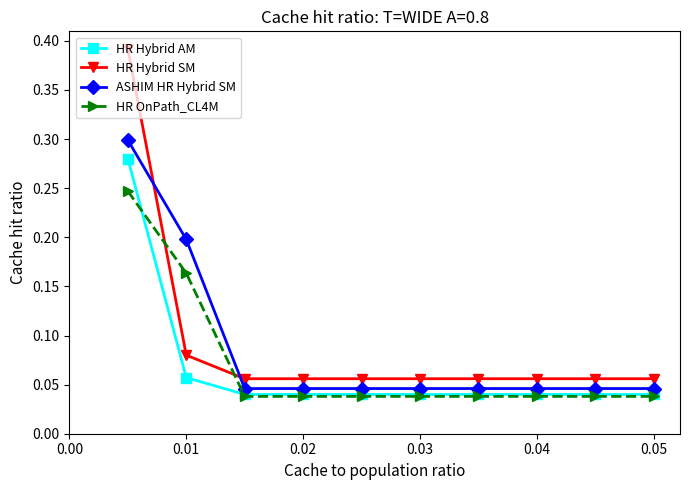

Which series has the widest spread of values?

HR Hybrid SM